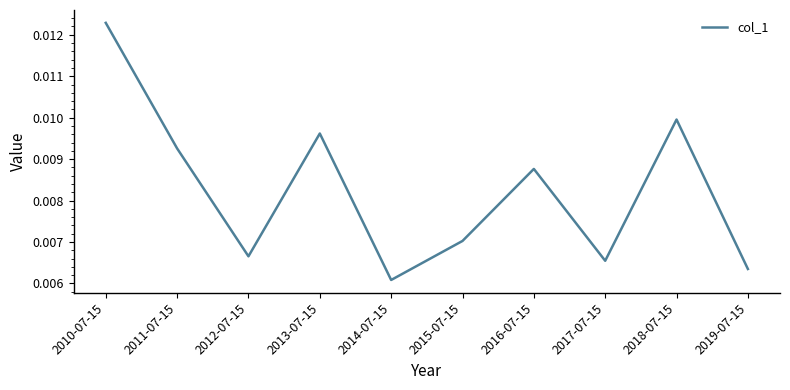

Between 2016-07-15 and 2010-07-15, which is larger?

2010-07-15